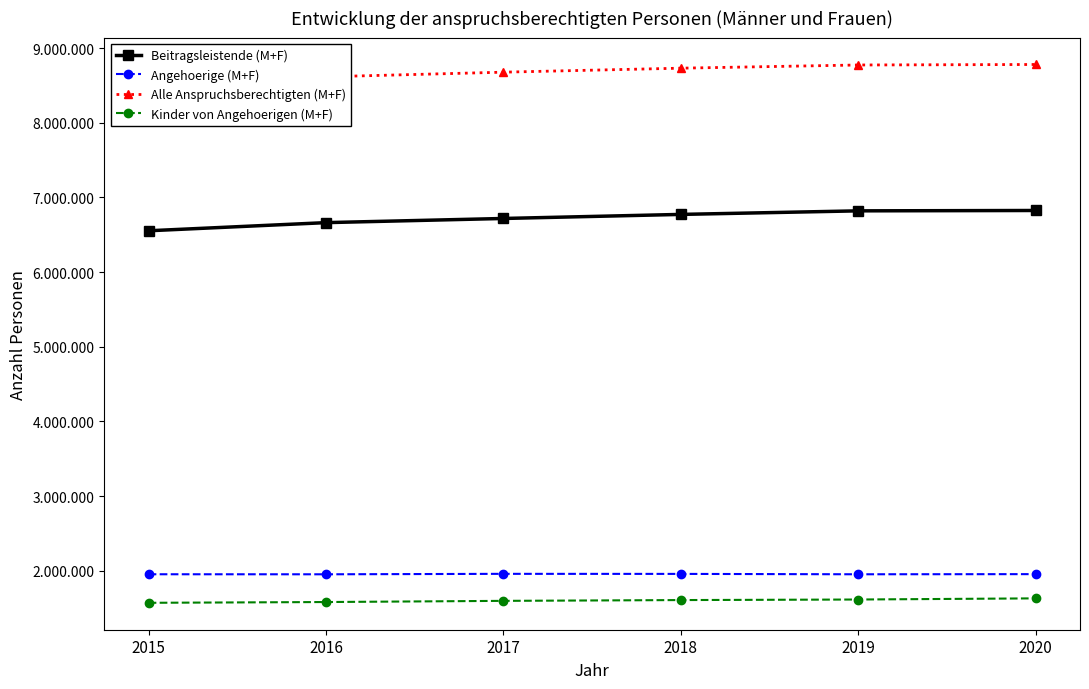

Which label corresponds to the smallest value in the chart?

2015